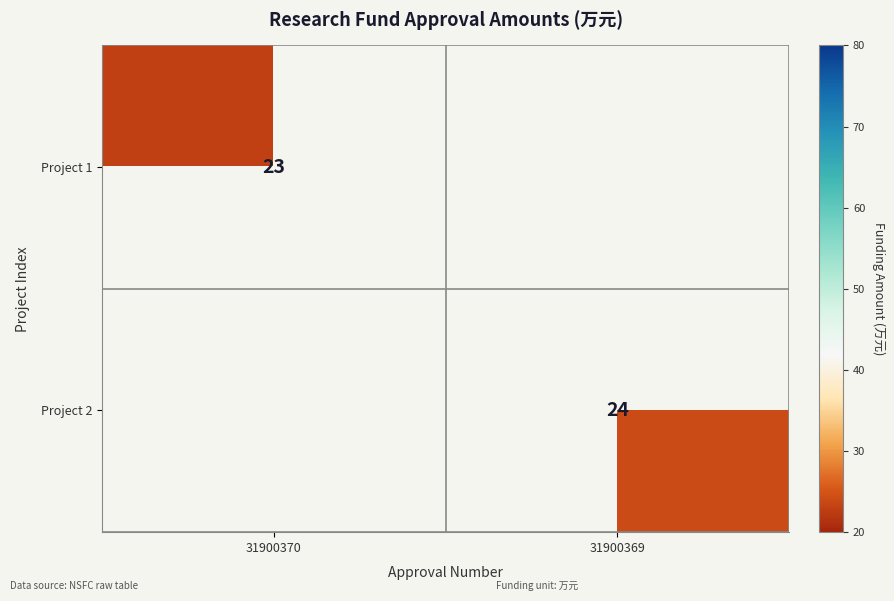

Is it true that Project 1 equals 23 at 31900370?

True